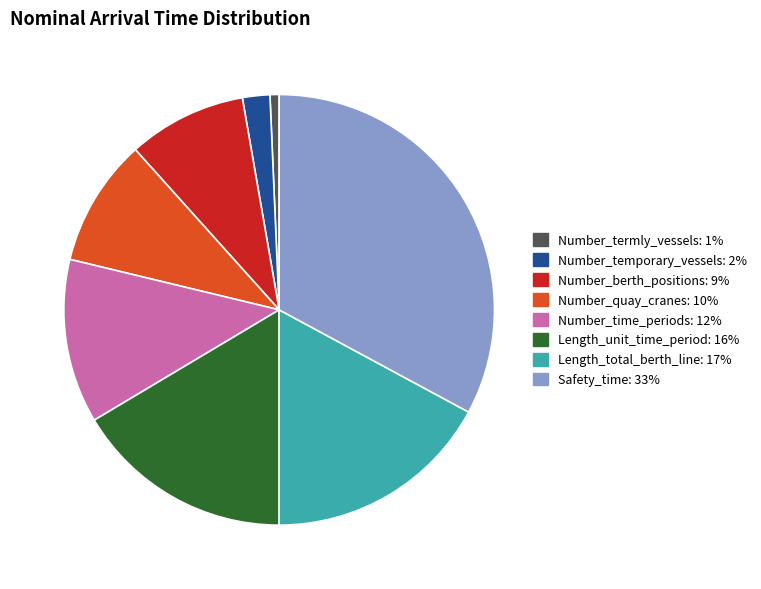

The Number_berth_positions slice represents 9% of the pie. True or false?

True